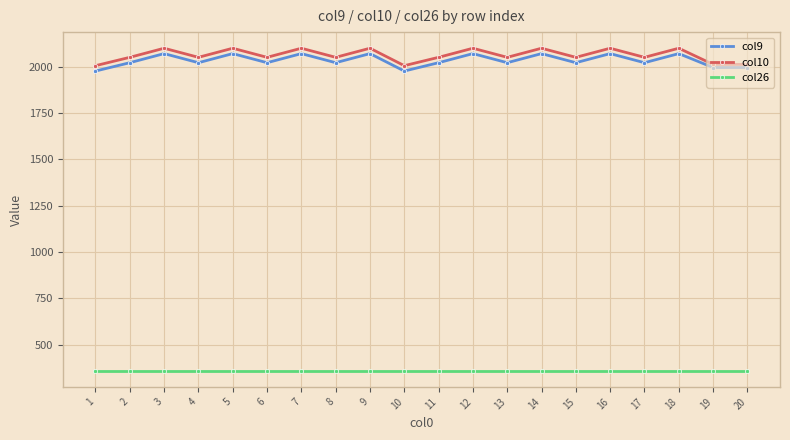

What is the sum of the col10 values at 17 and 1?

4055